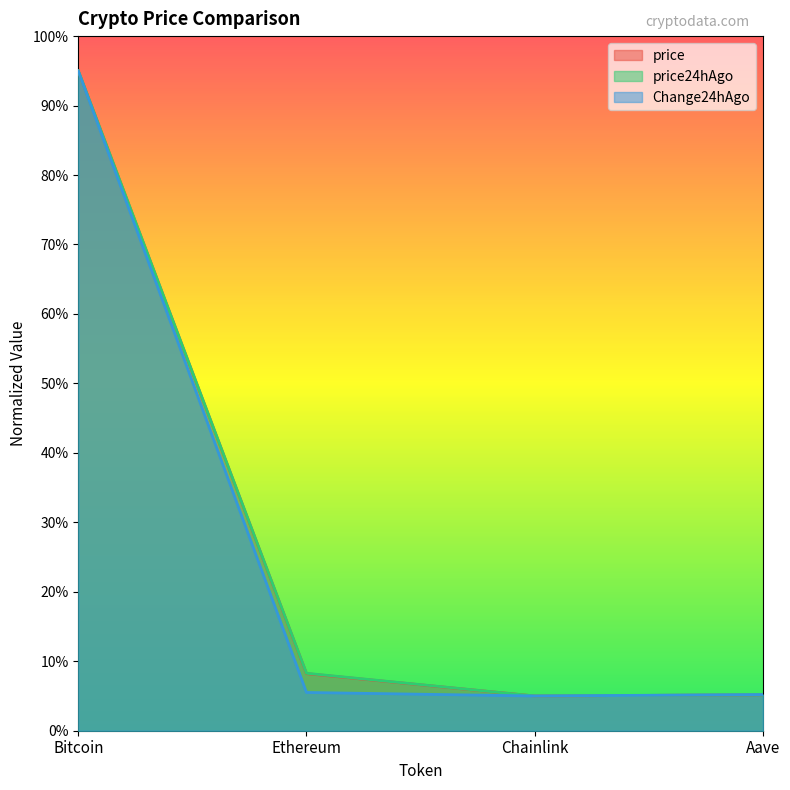

What is the value of the price24hAgo point at the 2nd from the left?

8.3